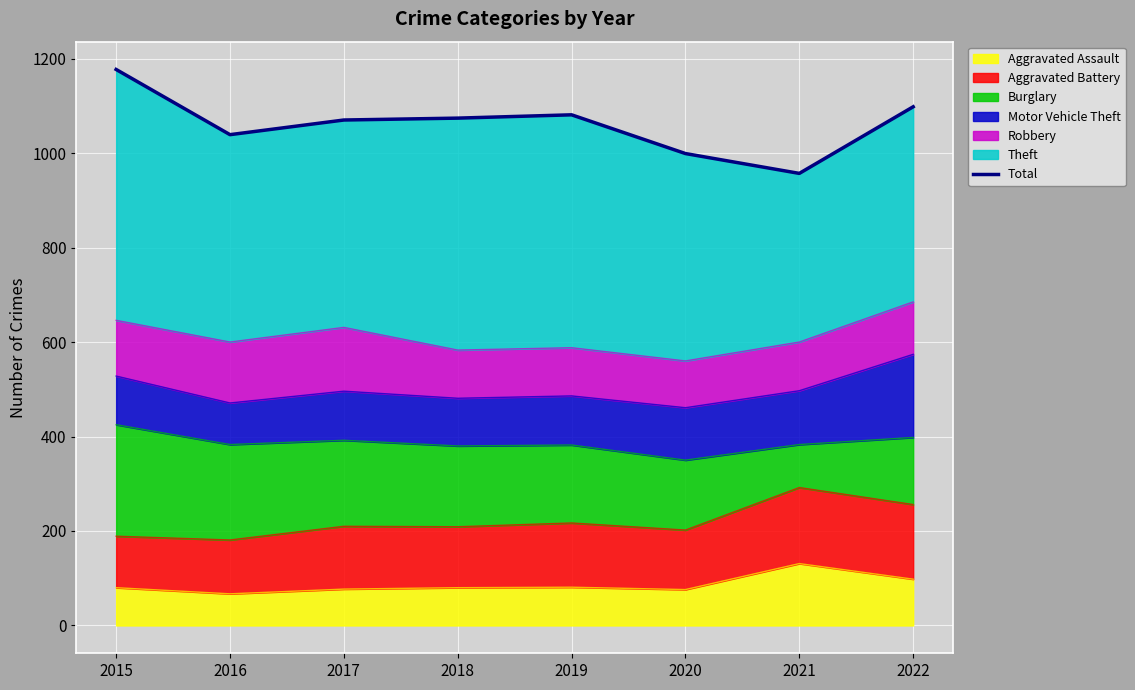

What is the approximate value at 2017, to the nearest 50?

1050